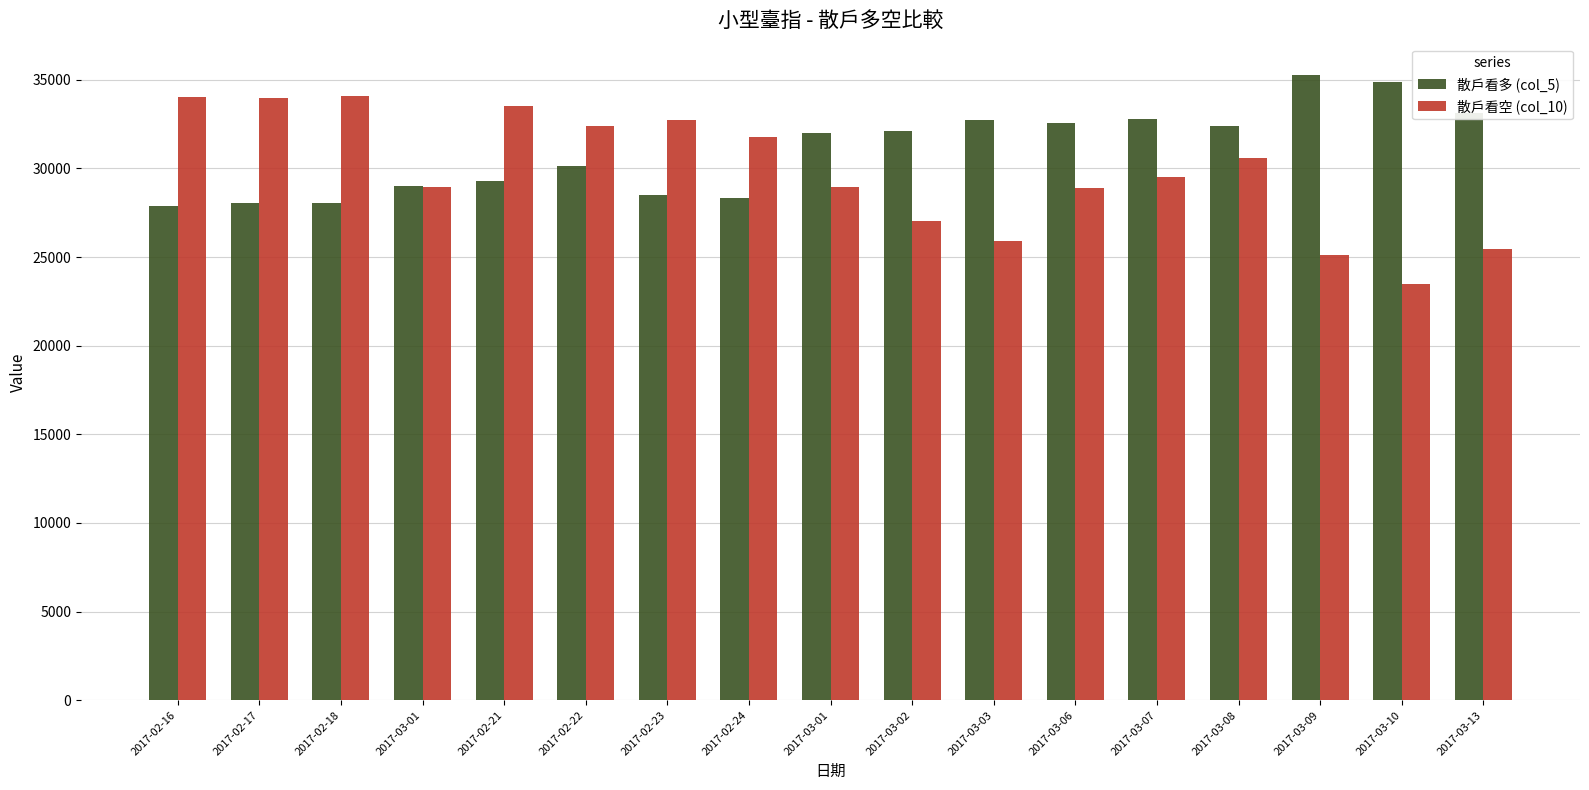

How many groups of bars are there?

17